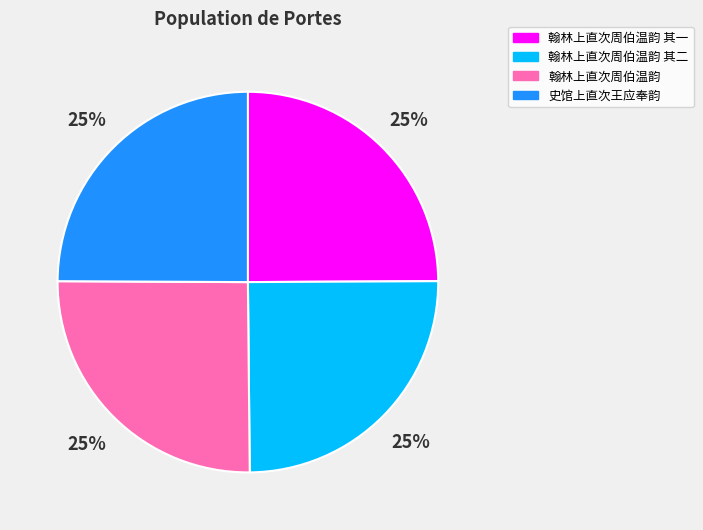

To the nearest percent, what is the average slice percentage?

25%